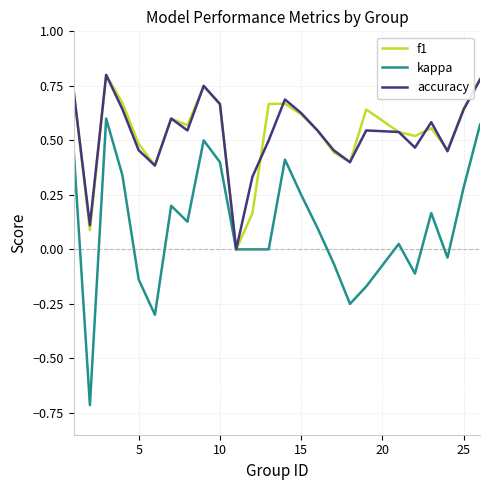

Which series has the widest spread of values?

kappa